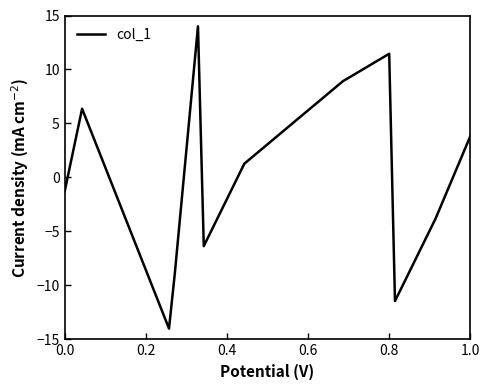

What is the smallest value displayed?

-14.0